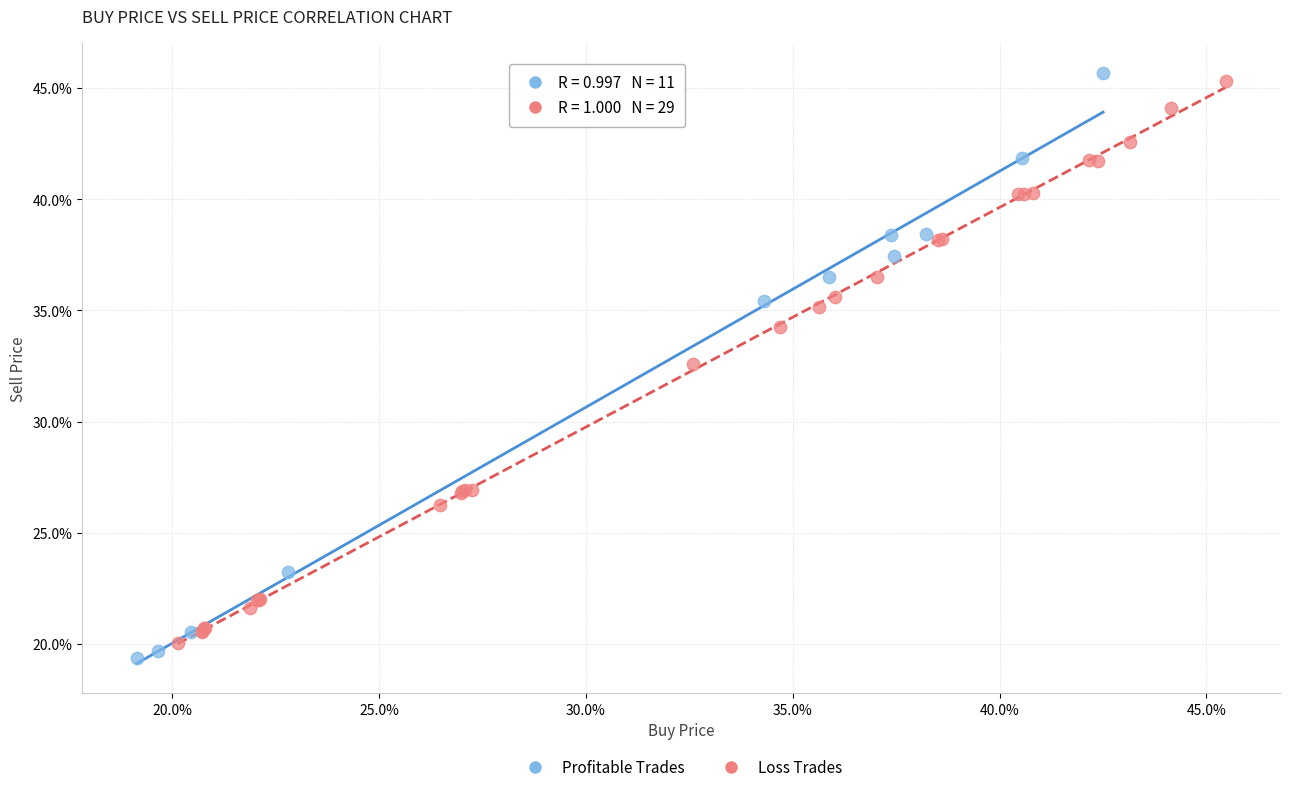

Which series has the widest spread of Y values?

Profitable Trades